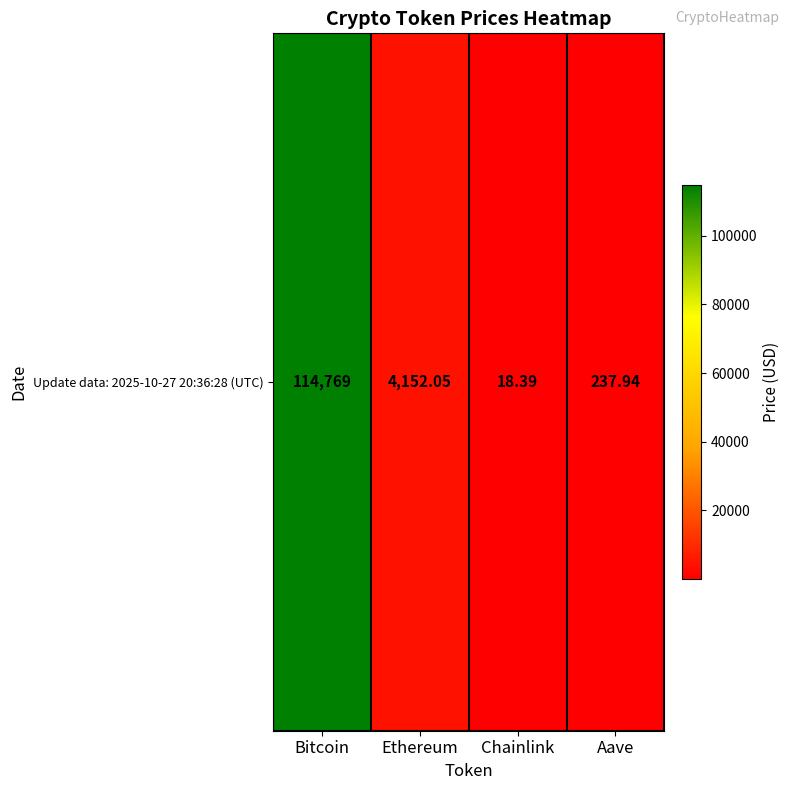

At which label does the data first exceed 4152?

Bitcoin